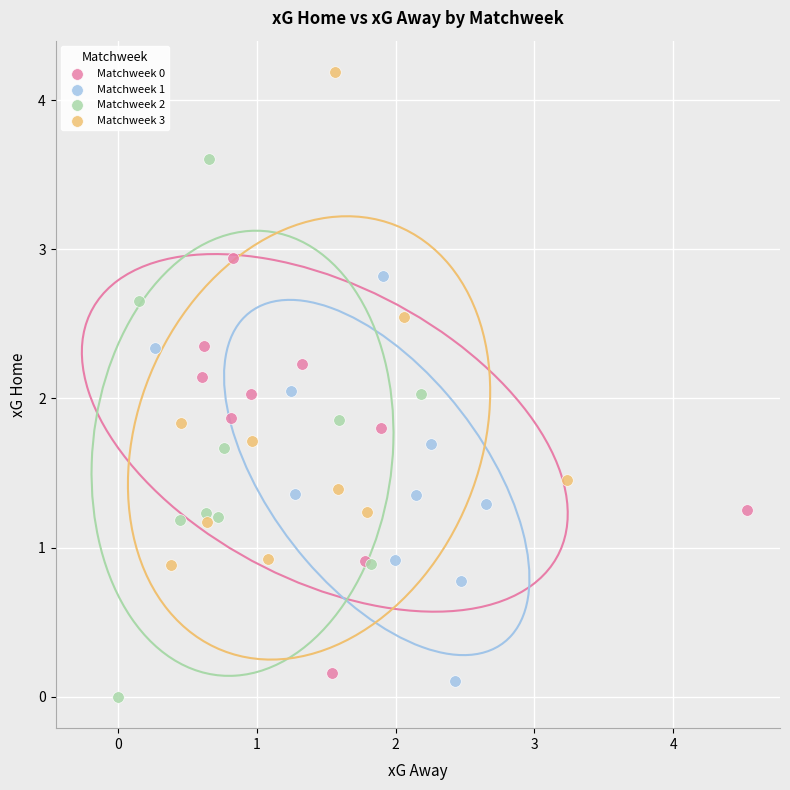

Which series reaches the minimum Y coordinate?

Matchweek 2